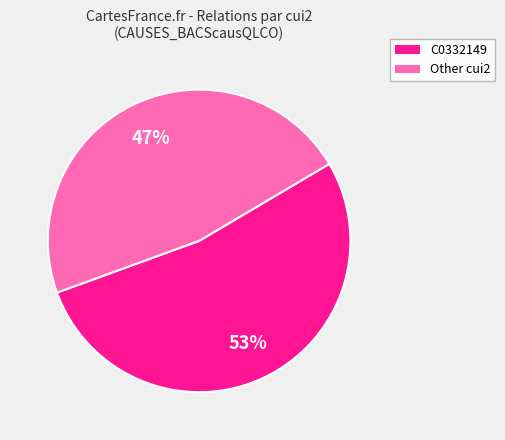

To the nearest percent, what is the average slice percentage?

50%